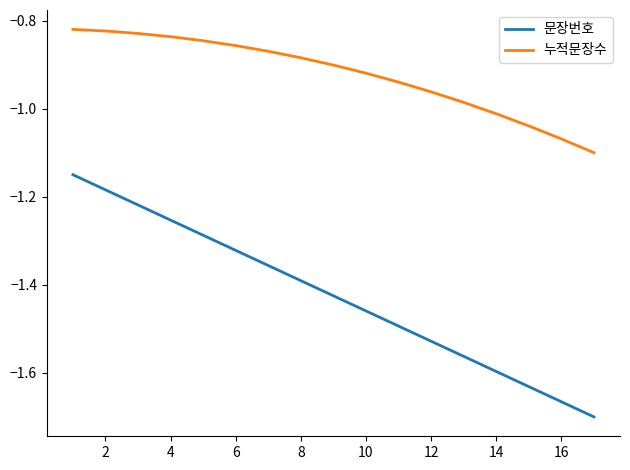

True or false: 누적문장수 and 문장번호 cross at least once.

False